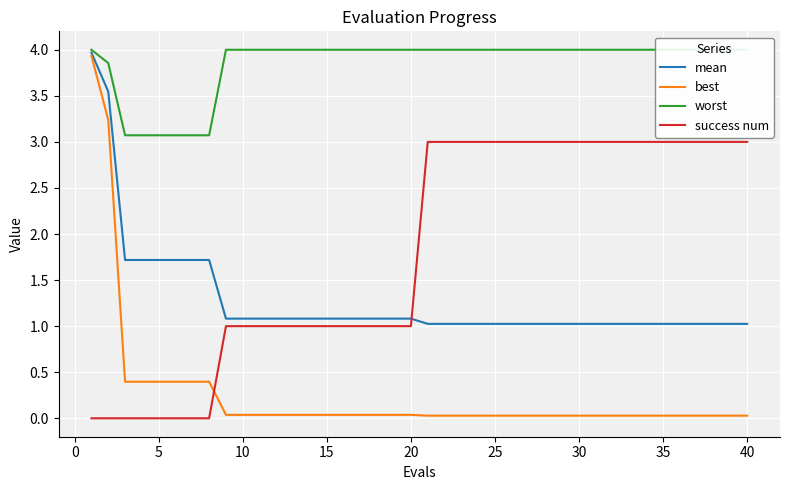

Reading left to right, what are all the values shown in this chart?

mean: 4.0	3.5	1.7	1.7	1.7	1.7	1.7	1.7	1.1	1.1	1.1	1.1	1.1	1.1	1.1	1.1	1.1	1.1	1.1	1.1	1.0	1.0	1.0	1.0	1.0	1.0	1.0	1.0	1.0	1.0	1.0	1.0	1.0	1.0	1.0	1.0	1.0	1.0	1.0	1.0
best: 3.9	3.2	0.4	0.4	0.4	0.4	0.4	0.4	0.0	0.0	0.0	0.0	0.0	0.0	0.0	0.0	0.0	0.0	0.0	0.0	0.0	0.0	0.0	0.0	0.0	0.0	0.0	0.0	0.0	0.0	0.0	0.0	0.0	0.0	0.0	0.0	0.0	0.0	0.0	0.0
worst: 4.0	3.9	3.1	3.1	3.1	3.1	3.1	3.1	4.0	4.0	4.0	4.0	4.0	4.0	4.0	4.0	4.0	4.0	4.0	4.0	4.0	4.0	4.0	4.0	4.0	4.0	4.0	4.0	4.0	4.0	4.0	4.0	4.0	4.0	4.0	4.0	4.0	4.0	4.0	4.0
success num: 0.0	0.0	0.0	0.0	0.0	0.0	0.0	0.0	1.0	1.0	1.0	1.0	1.0	1.0	1.0	1.0	1.0	1.0	1.0	1.0	3.0	3.0	3.0	3.0	3.0	3.0	3.0	3.0	3.0	3.0	3.0	3.0	3.0	3.0	3.0	3.0	3.0	3.0	3.0	3.0